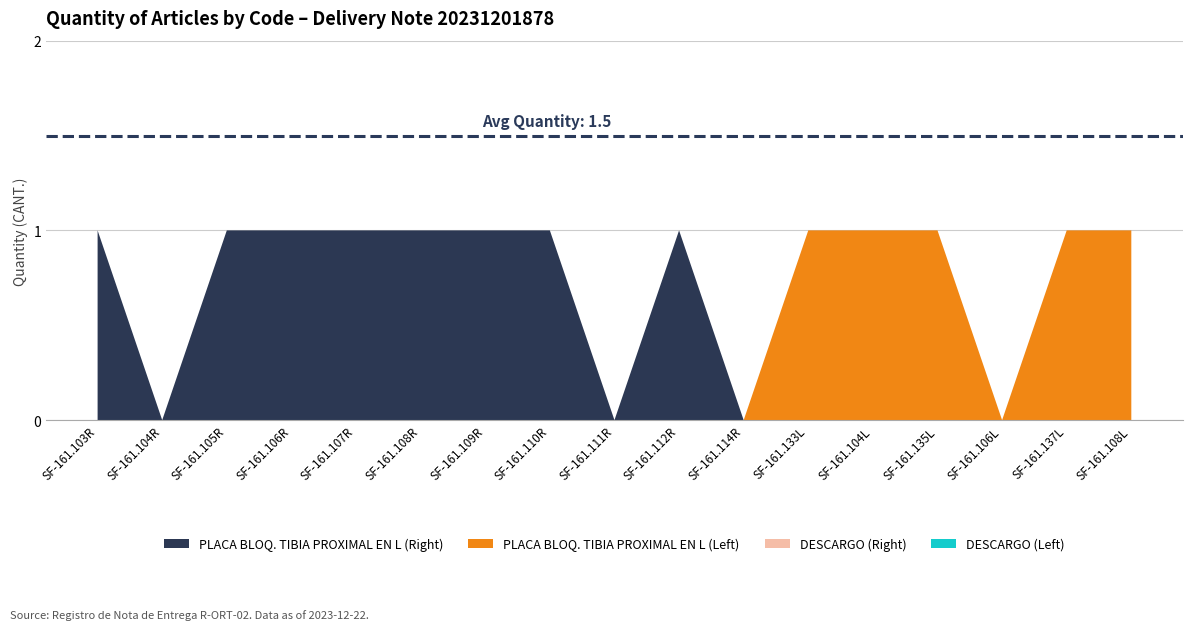

Reading right to left, extract all data points from this chart.

PLACA BLOQ. TIBIA PROXIMAL EN L (Right): 0	0	0	0	0	0	0	1	0	1	1	1	1	1	1	0	1
PLACA BLOQ. TIBIA PROXIMAL EN L (Left): 1	1	0	1	1	1	0	0	0	0	0	0	0	0	0	0	0
DESCARGO (Right): 0	0	0	0	0	0	0	0	0	0	0	0	0	0	0	0	0
DESCARGO (Left): 0	0	0	0	0	0	0	0	0	0	0	0	0	0	0	0	0